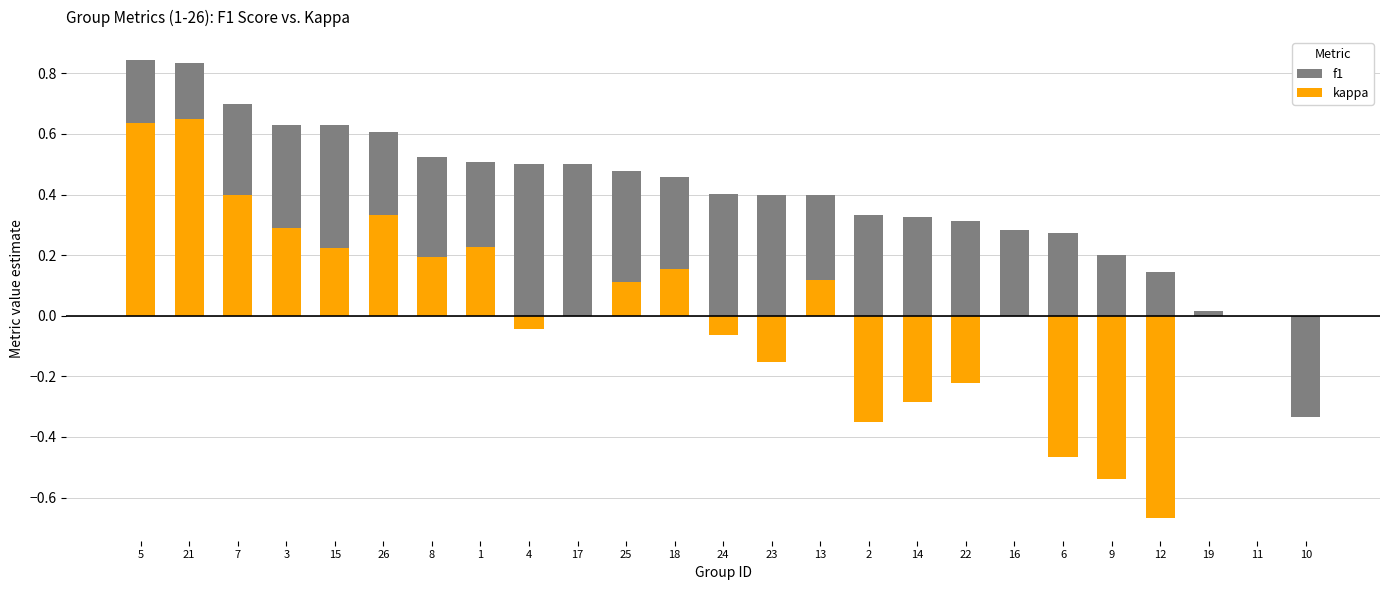

What are all the series names shown in the legend?

f1, kappa